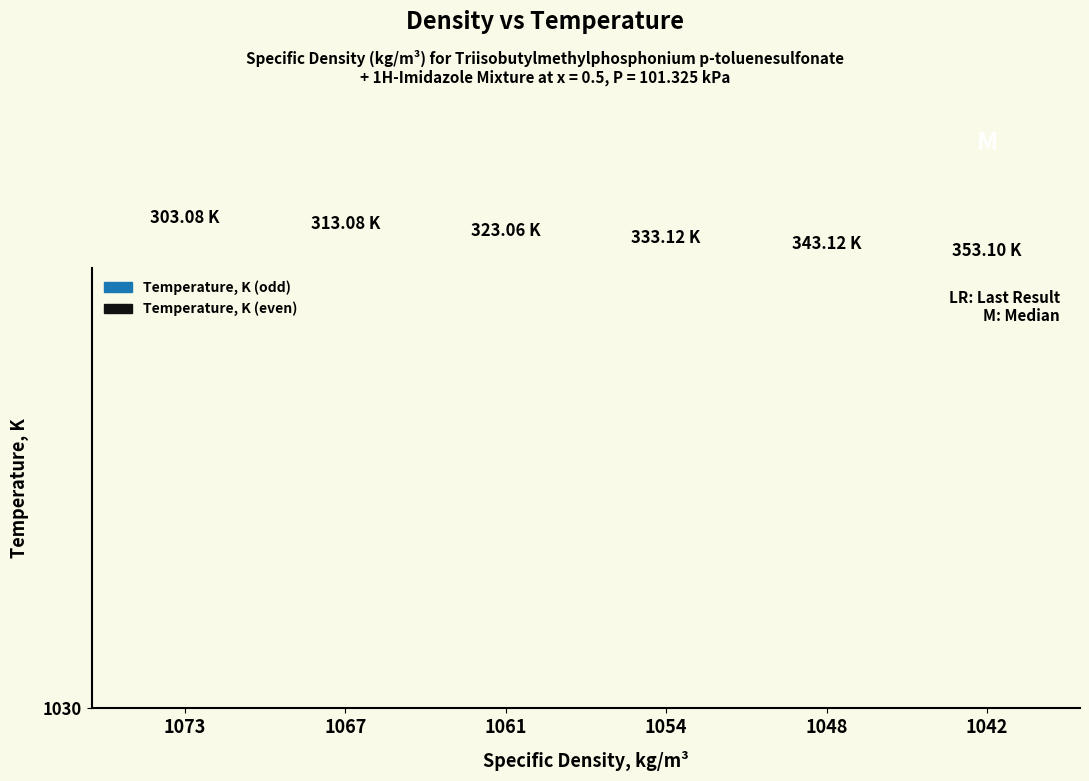

What is the sum of all values?

1968.6